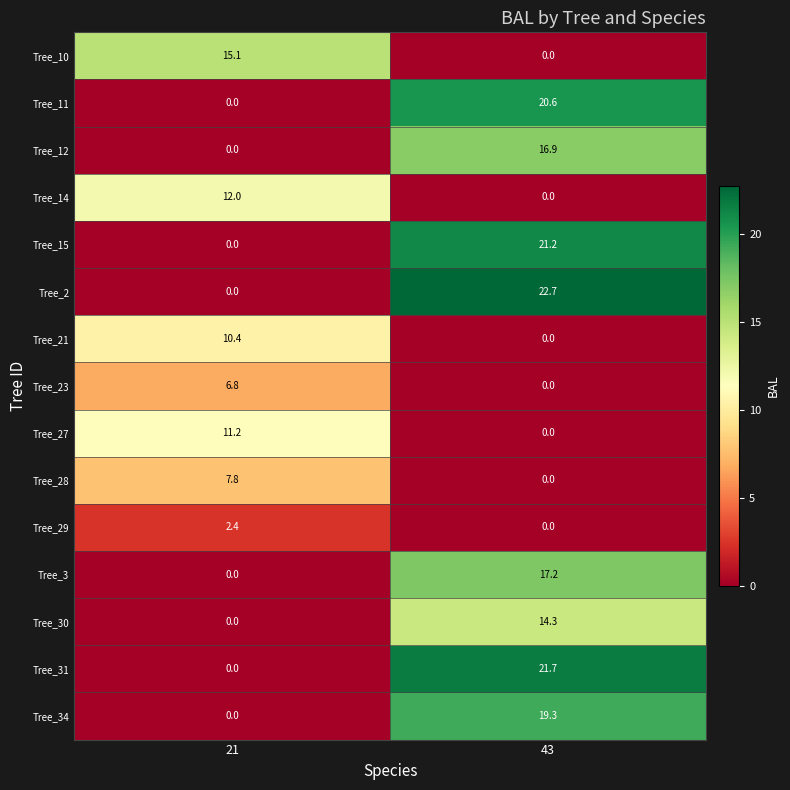

What is the average value of the Tree_28 series?

3.9